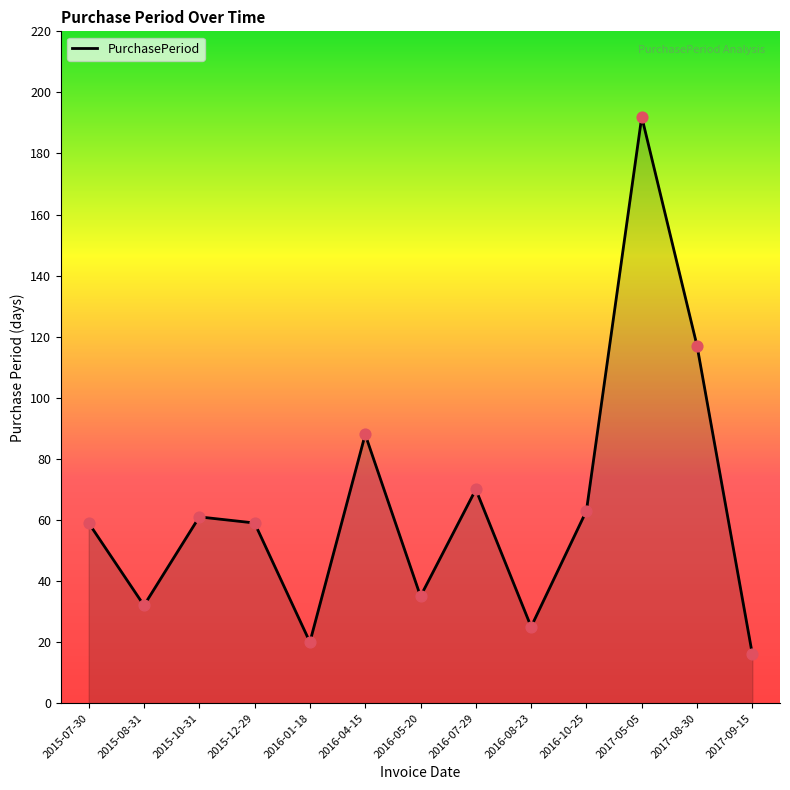

Between 2017-05-05 and 2016-08-23, which is larger?

2017-05-05